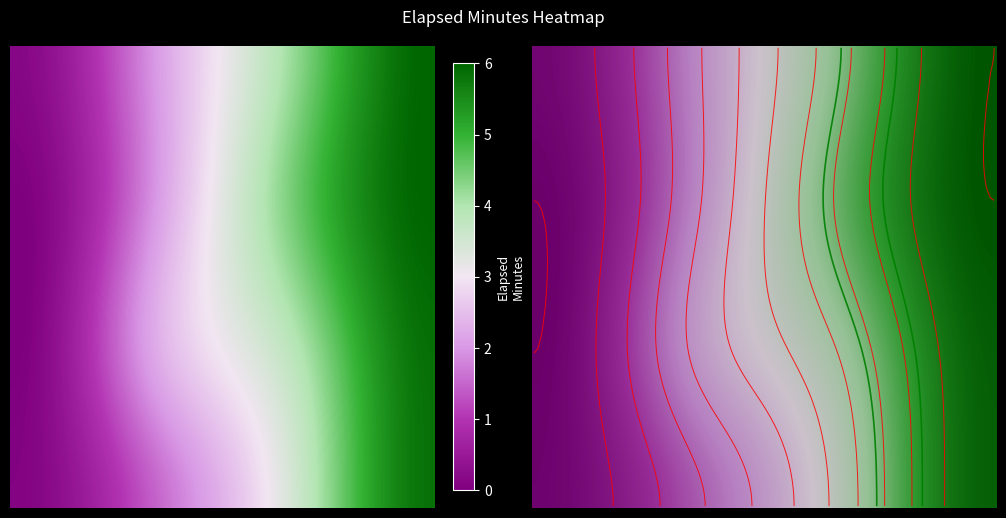

True or false: 0 has a value of 3 at 3.

False